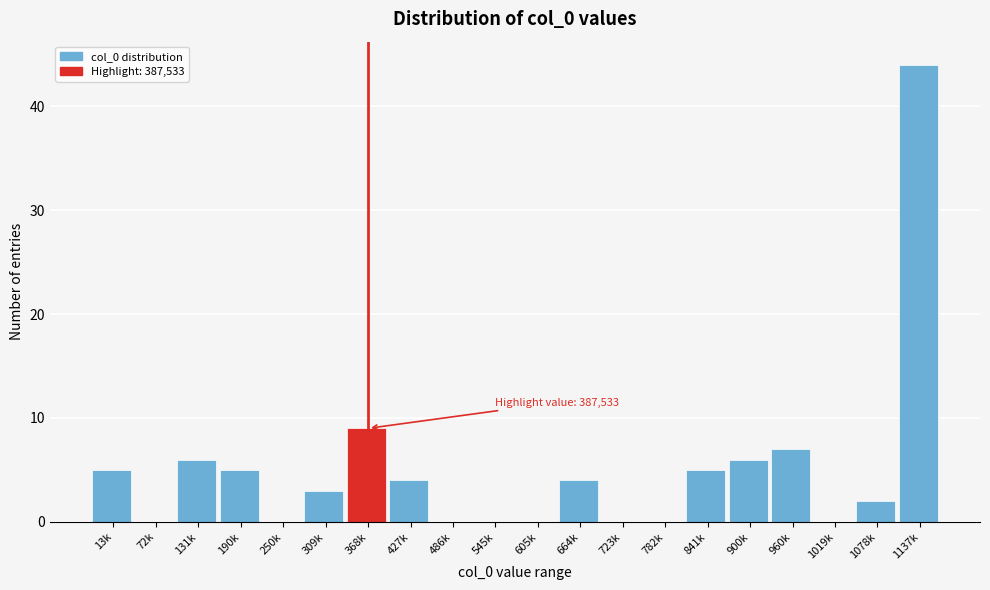

Reading left to right, extract all data points from this chart.

13k=5	72k=0	131k=6	190k=5	250k=0	309k=3	368k=9	427k=4	486k=0	545k=0	605k=0	664k=4	723k=0	782k=0	841k=5	900k=6	960k=7	1019k=0	1078k=2	1137k=44